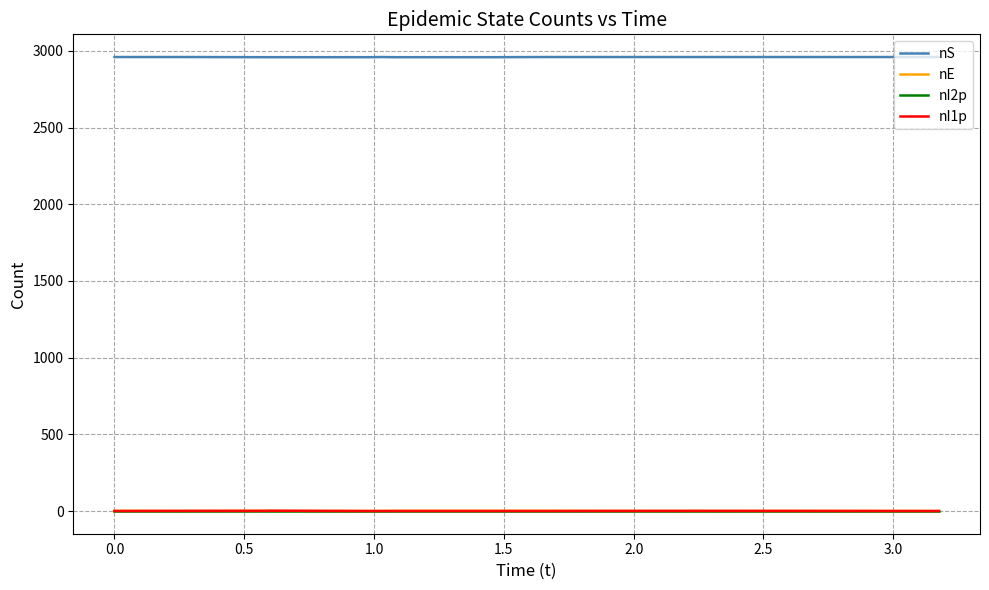

What is the greatest value displayed?

2960